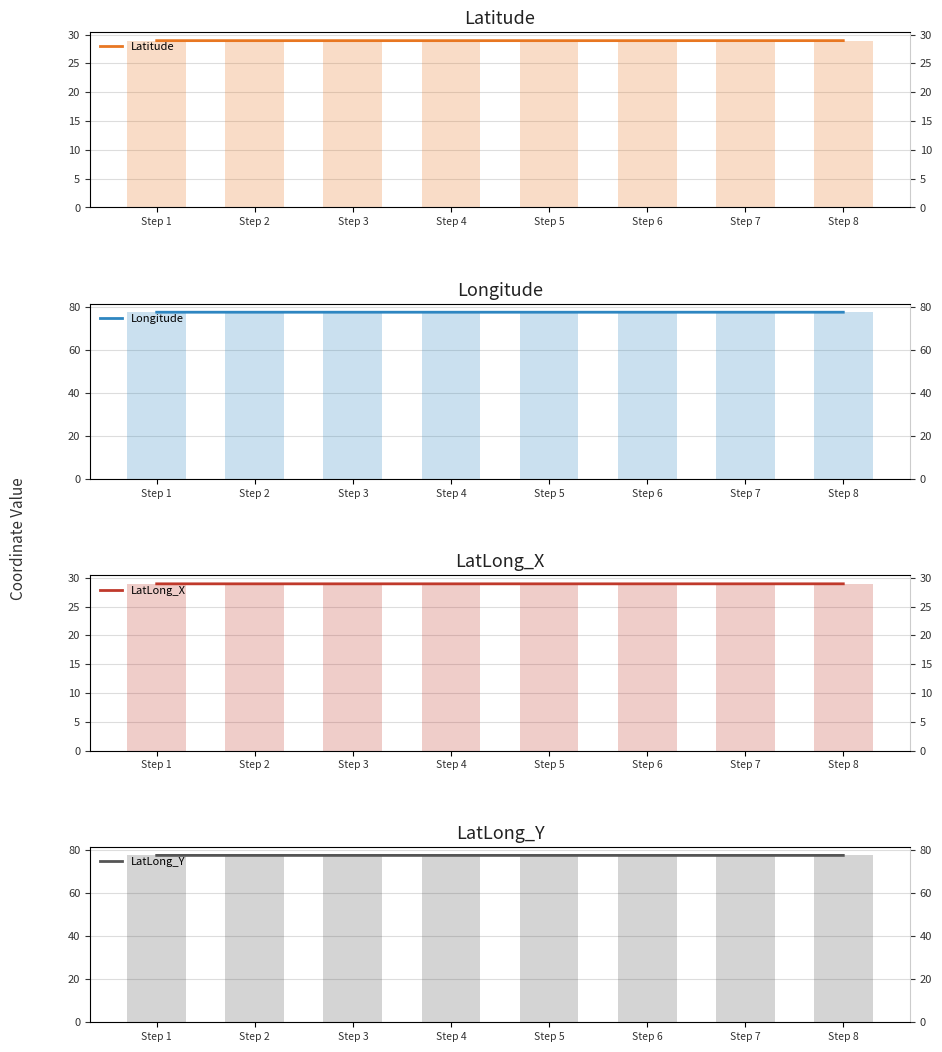

Rank the series by their maximum value, from lowest to highest.

Latitude, LatLong_X, Longitude, LatLong_Y